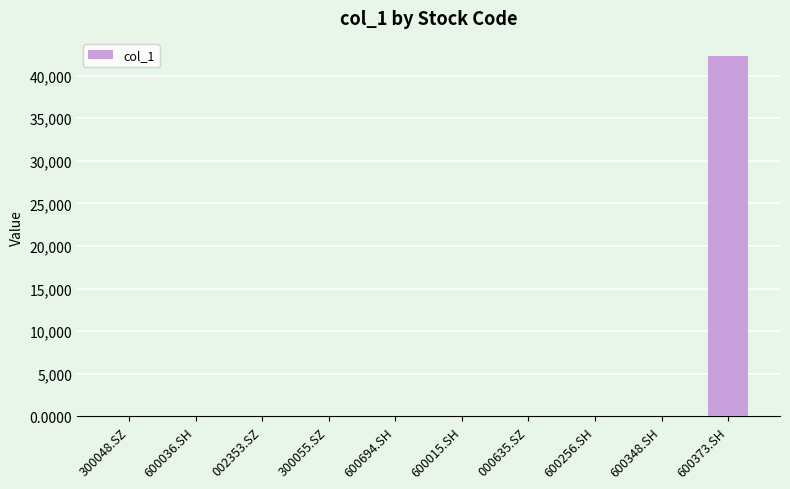

How many categories are shown in the chart?

10